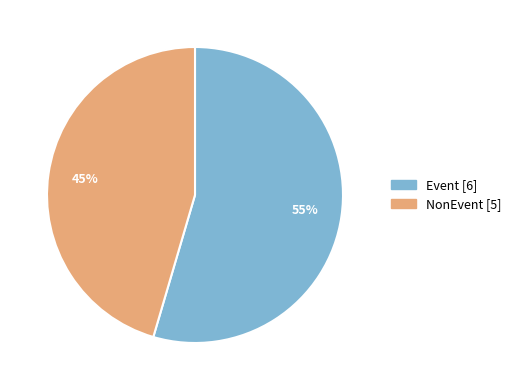

Combined, do NonEvent and Event account for over 50%?

Yes